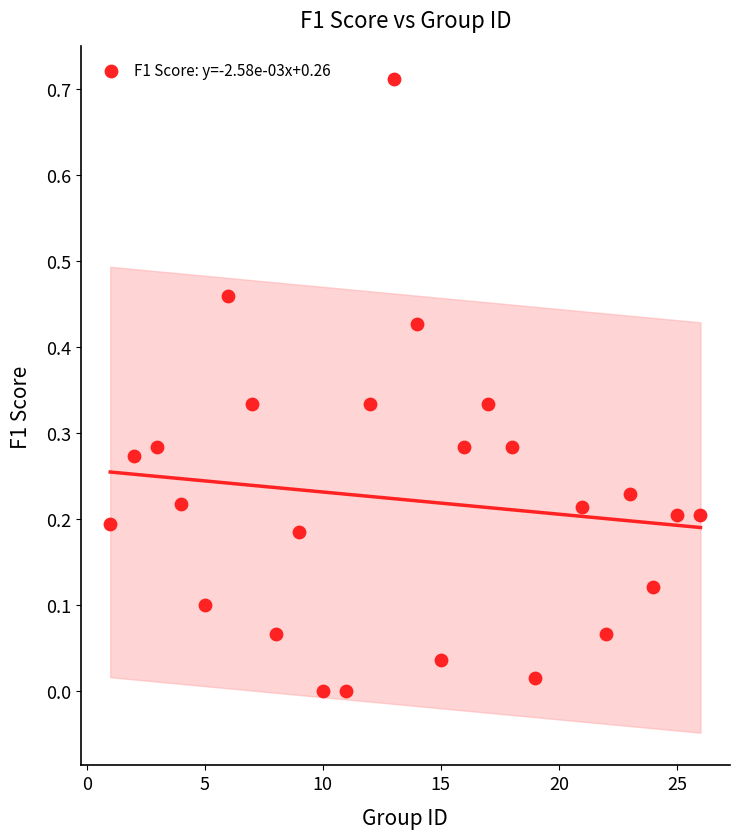

What is the range of X values (max minus min)?

25.0